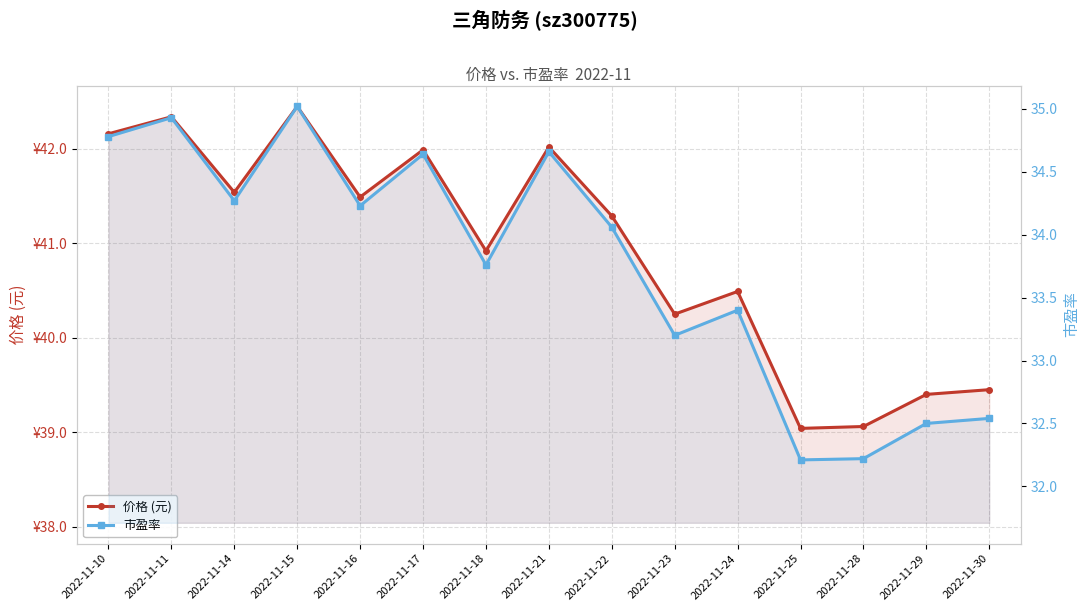

Where is the first local minimum for 市盈率?

2022-11-14